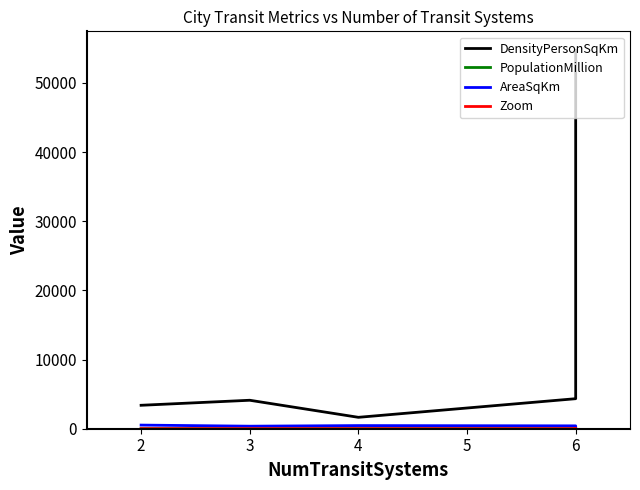

Reading left to right, what are all the values shown in this chart?

DensityPersonSqKm: 3388.0	4115.0	1648.0	4341.0	54710.0
PopulationMillion: 1.8	1.8	0.6	1.8	5.6
AreaSqKm: 525.2	365.6	453.4	414.6	101.3
Zoom: 10.0	10.4	11.3	11.0	11.8